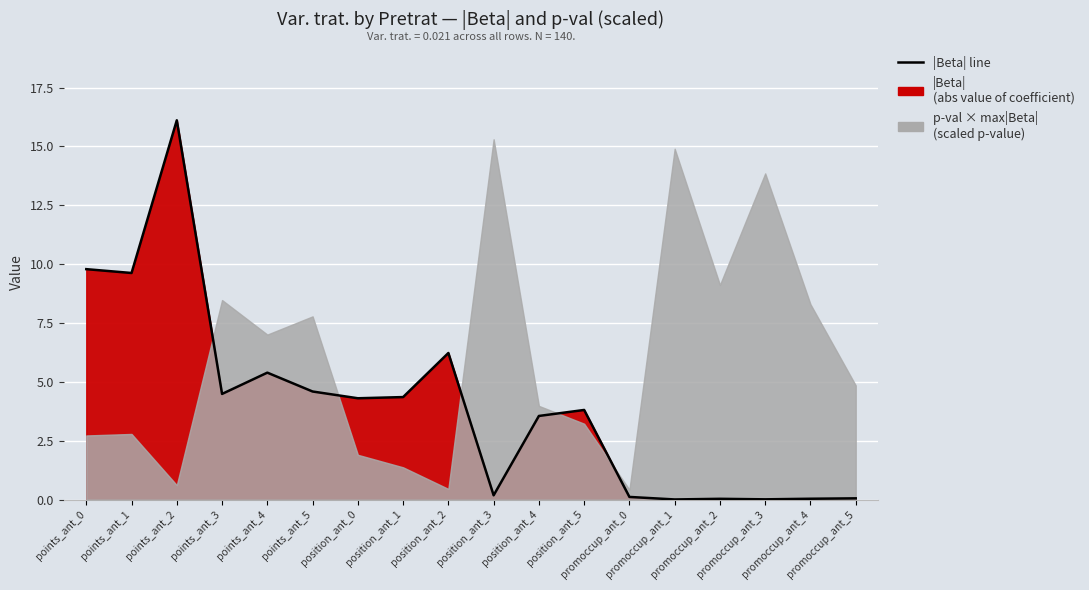

Where is the first local maximum?

points_ant_2